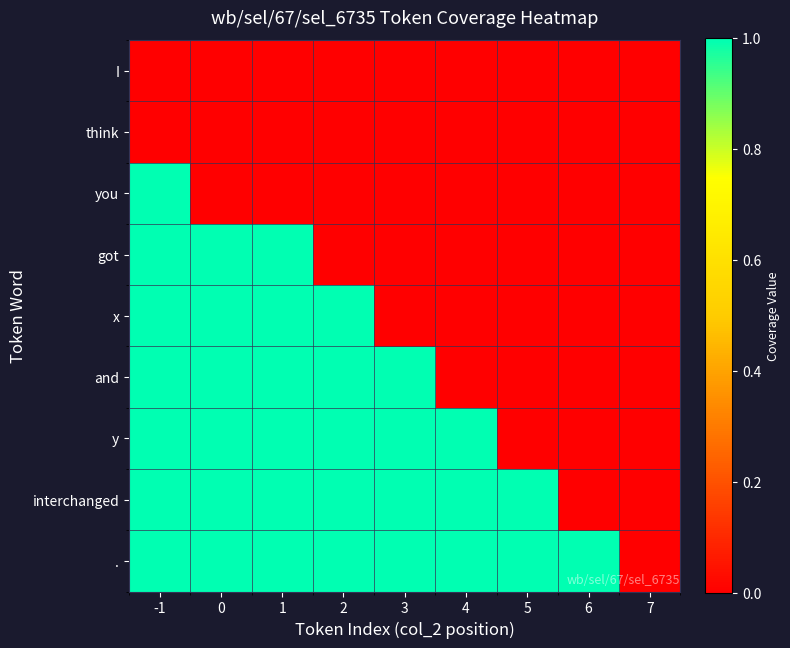

How many distinct data groups are displayed?

9